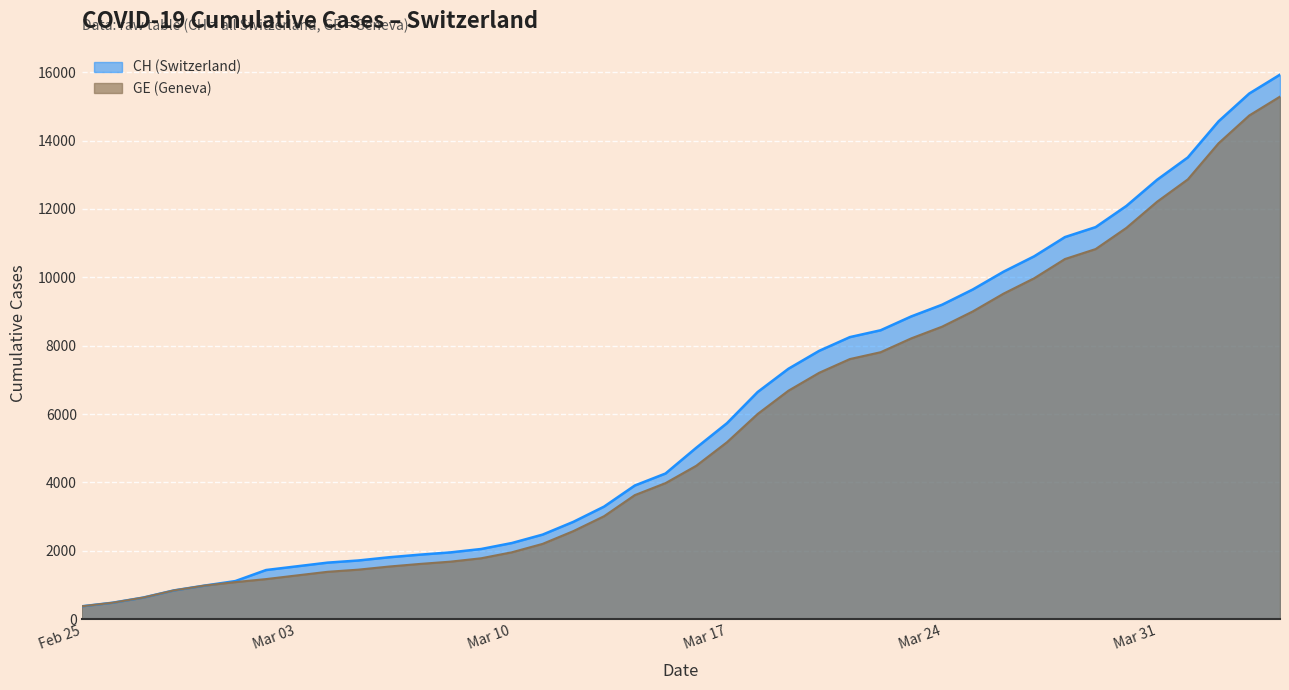

Which series has the widest spread of values?

CH (Switzerland)